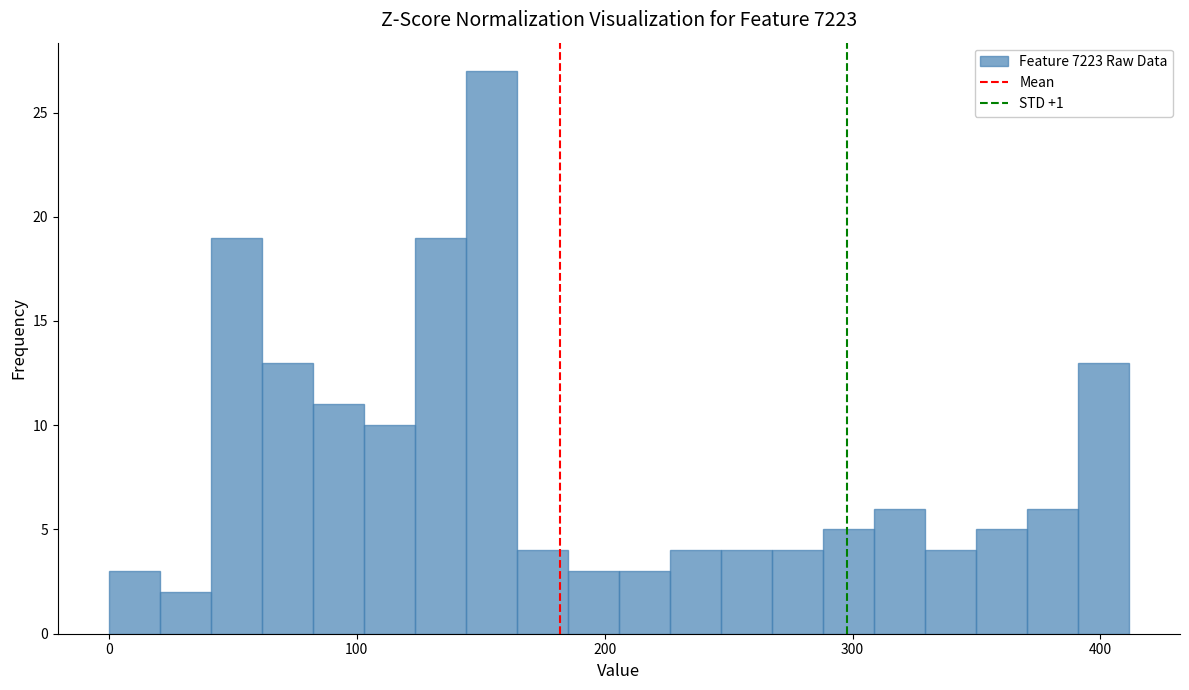

Read against the x-axis, roughly where is the centre of the tallest bar?

150